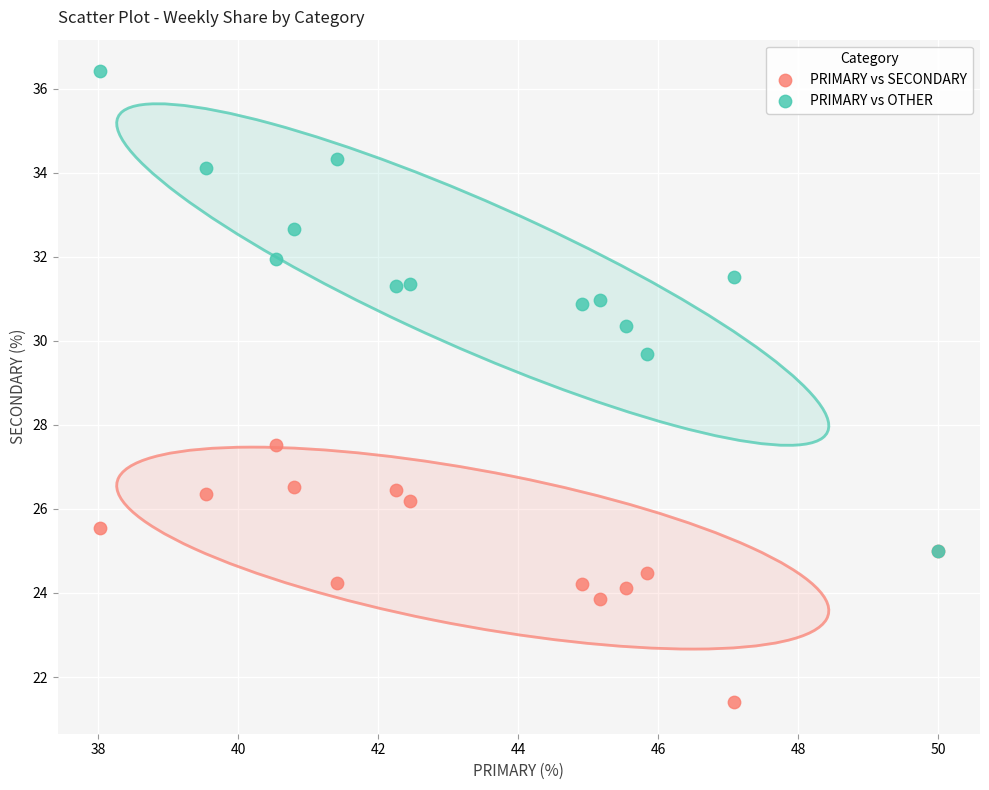

Which series reaches the maximum Y coordinate?

PRIMARY vs OTHER